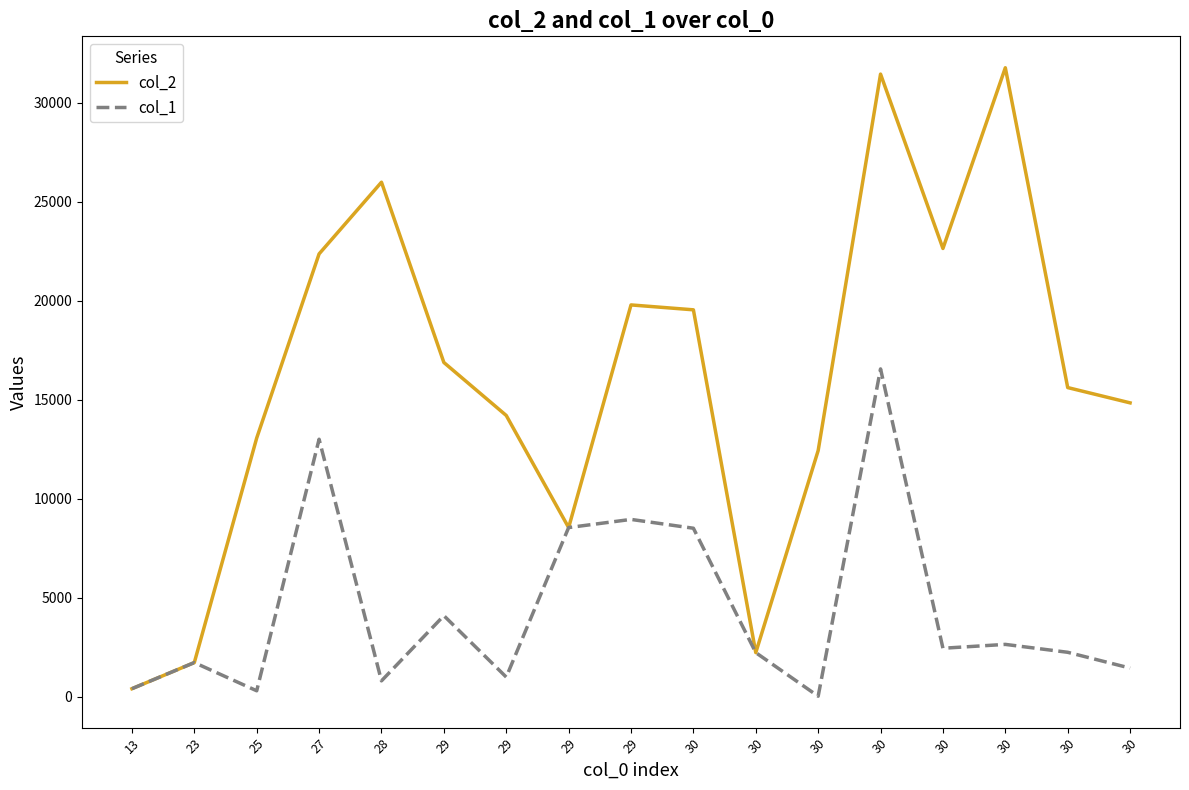

What is the minimum value for col_1?

34